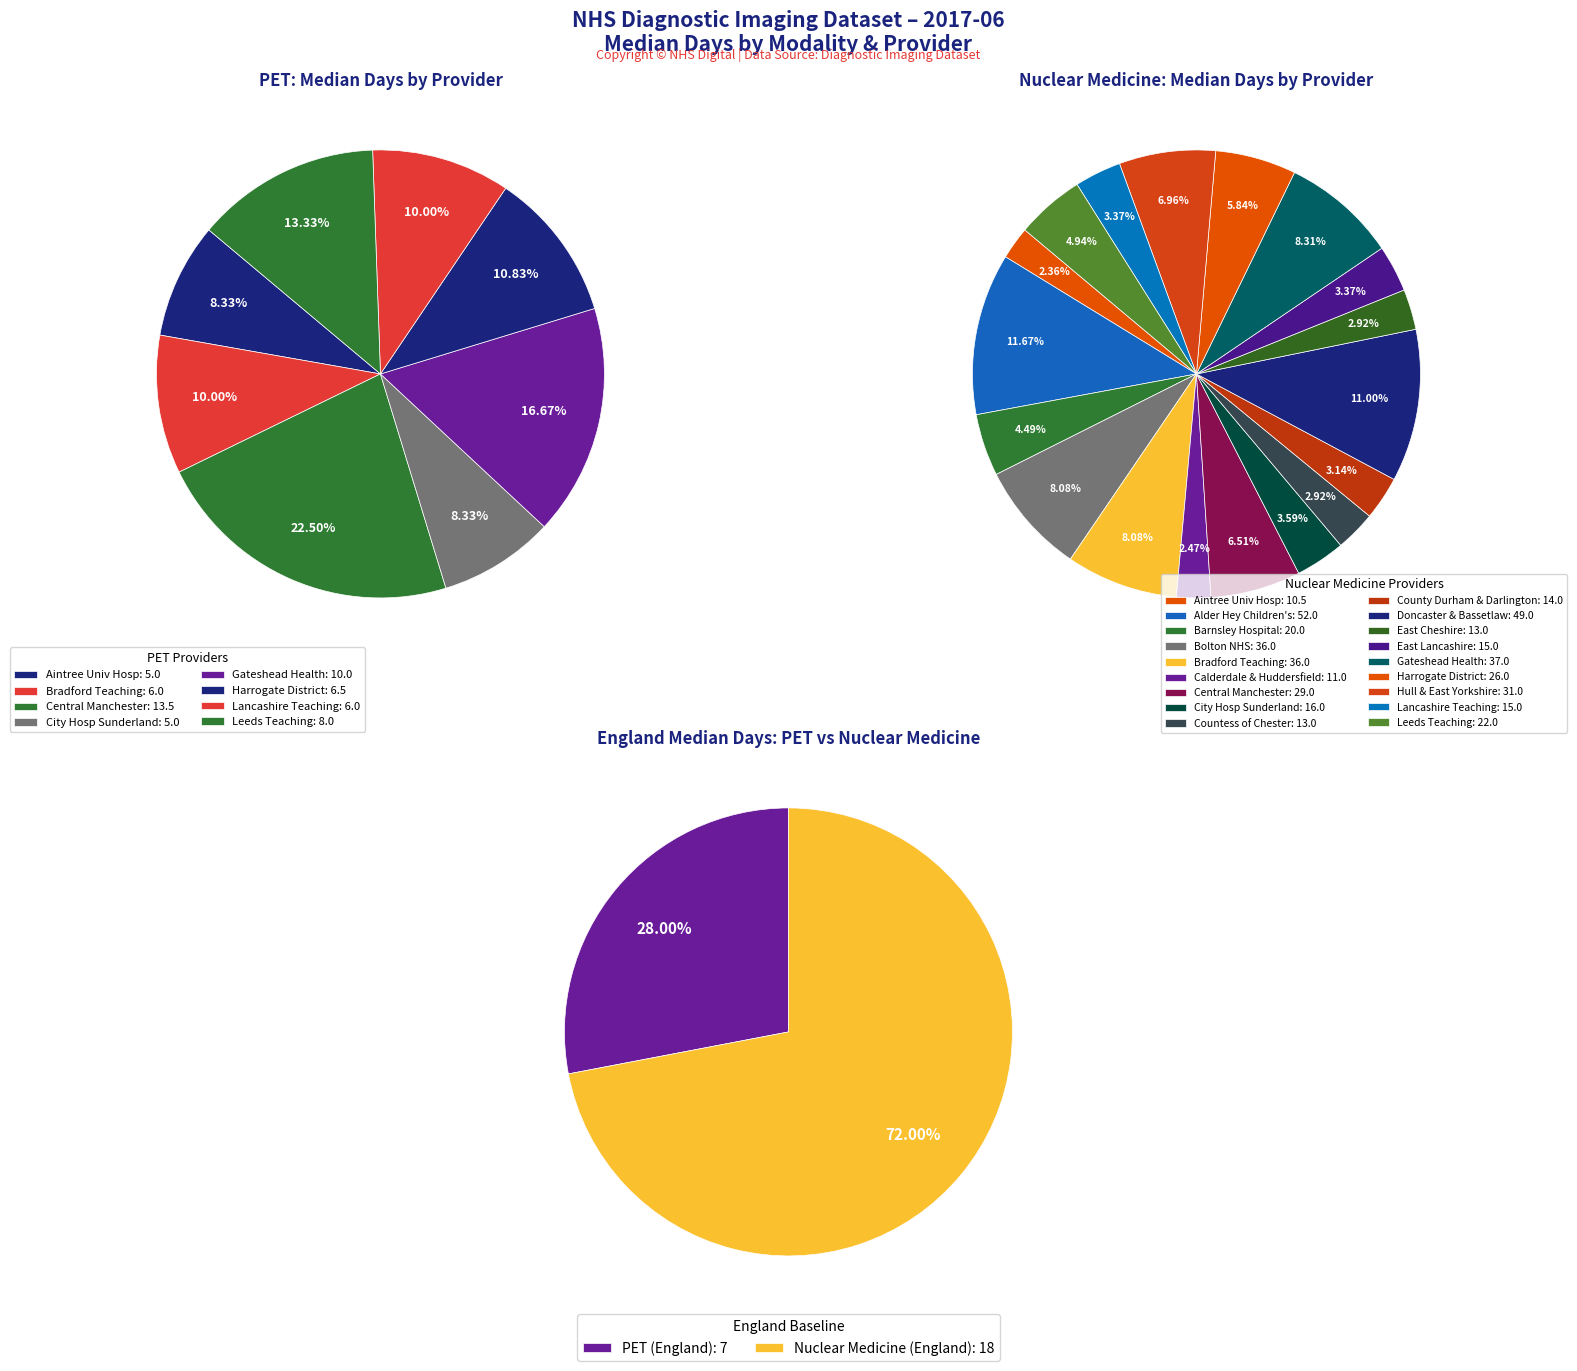

The Airedale NHS Foundation Trust slice represents 0% of the pie. True or false?

True